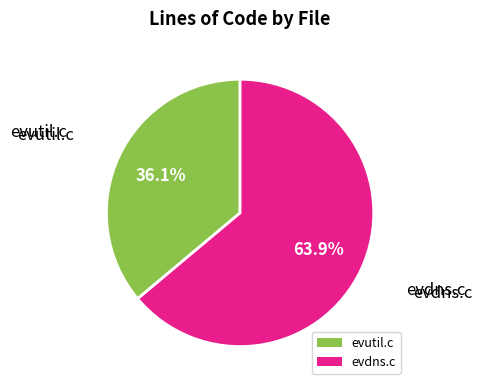

Is there a majority slice in this chart?

Yes